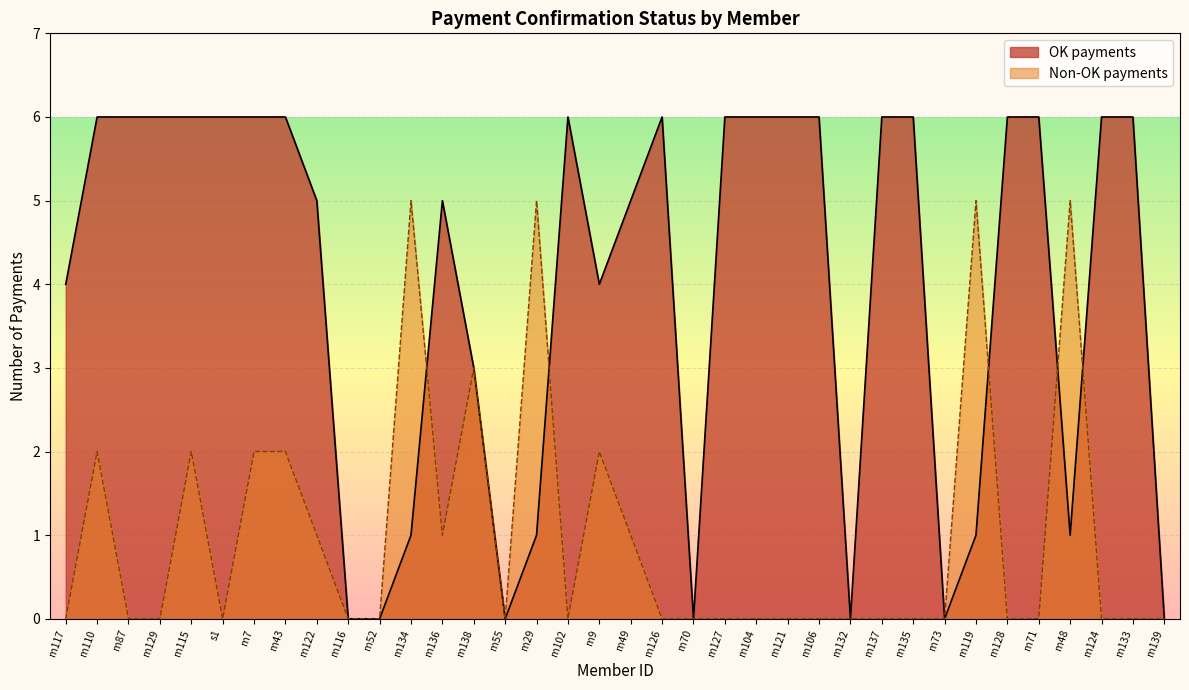

What is the spread (max minus min) of values at m87?

6